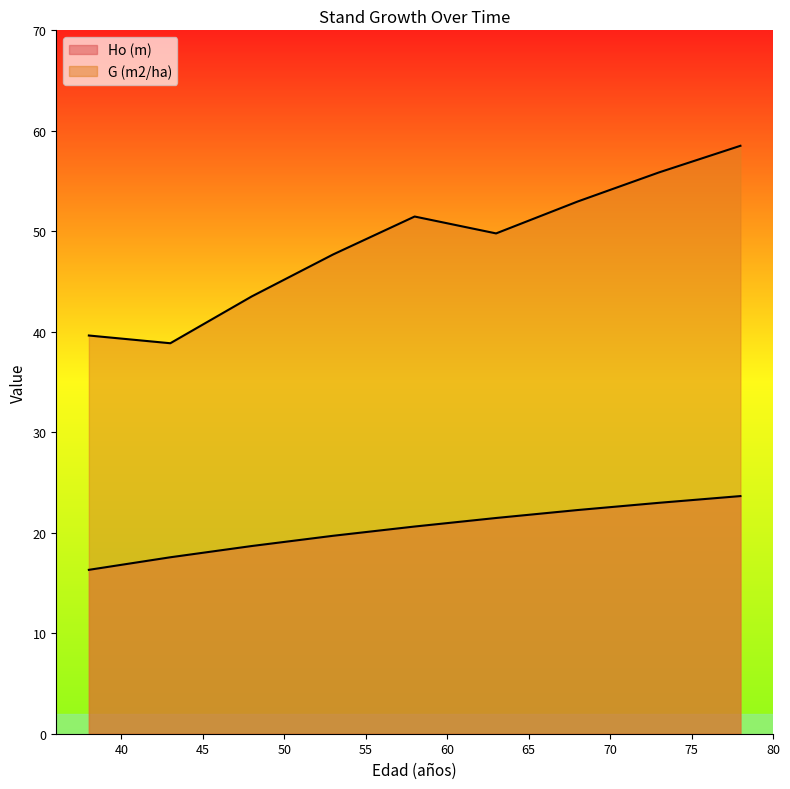

Which series has the largest total across all categories?

G (m2/ha)